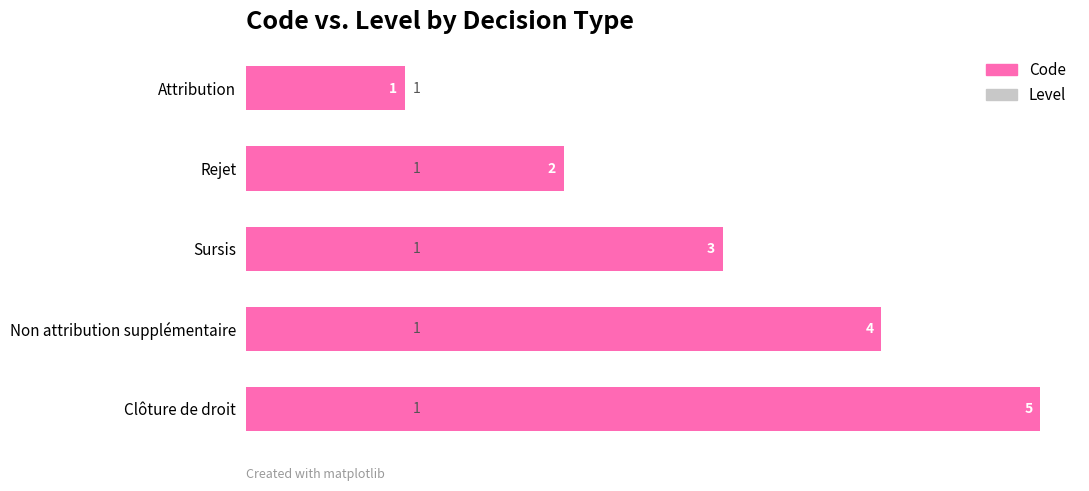

Rank the series by their average value, from highest to lowest.

Code, Level